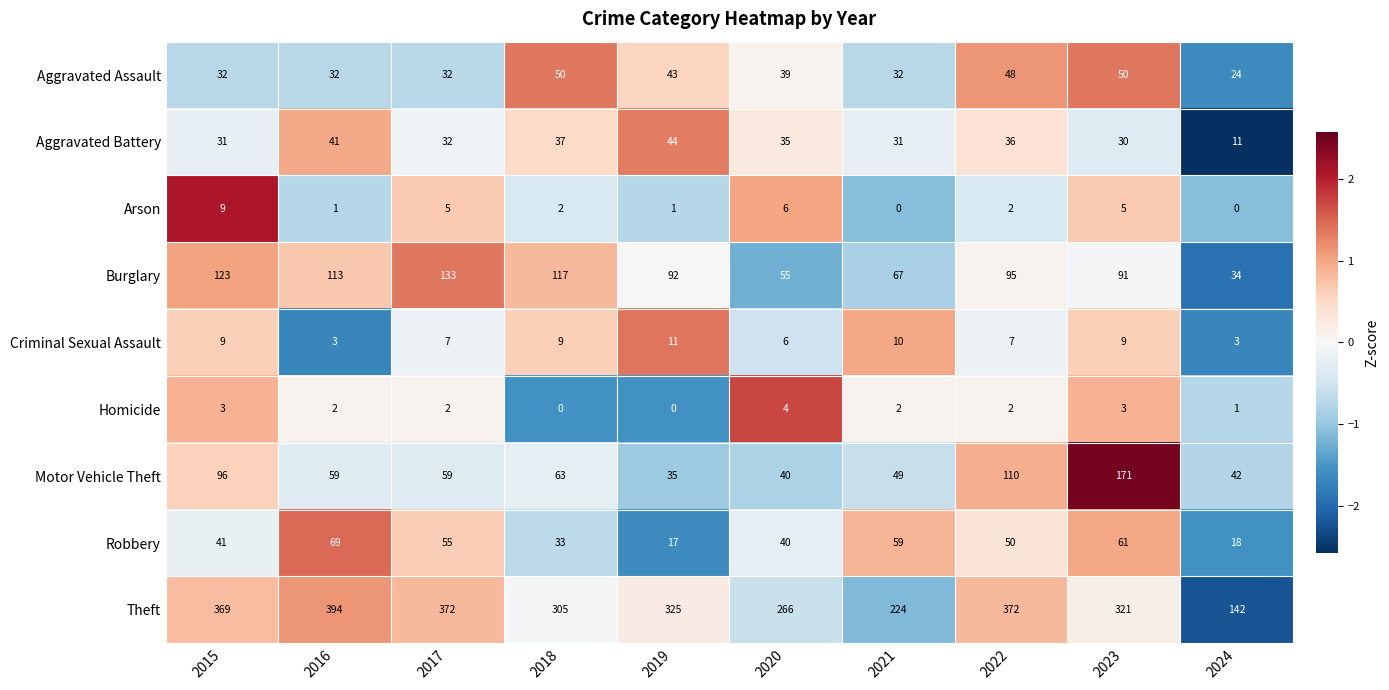

Rank the series by their maximum value, from lowest to highest.

Homicide, Arson, Criminal Sexual Assault, Aggravated Battery, Aggravated Assault, Robbery, Burglary, Motor Vehicle Theft, Theft